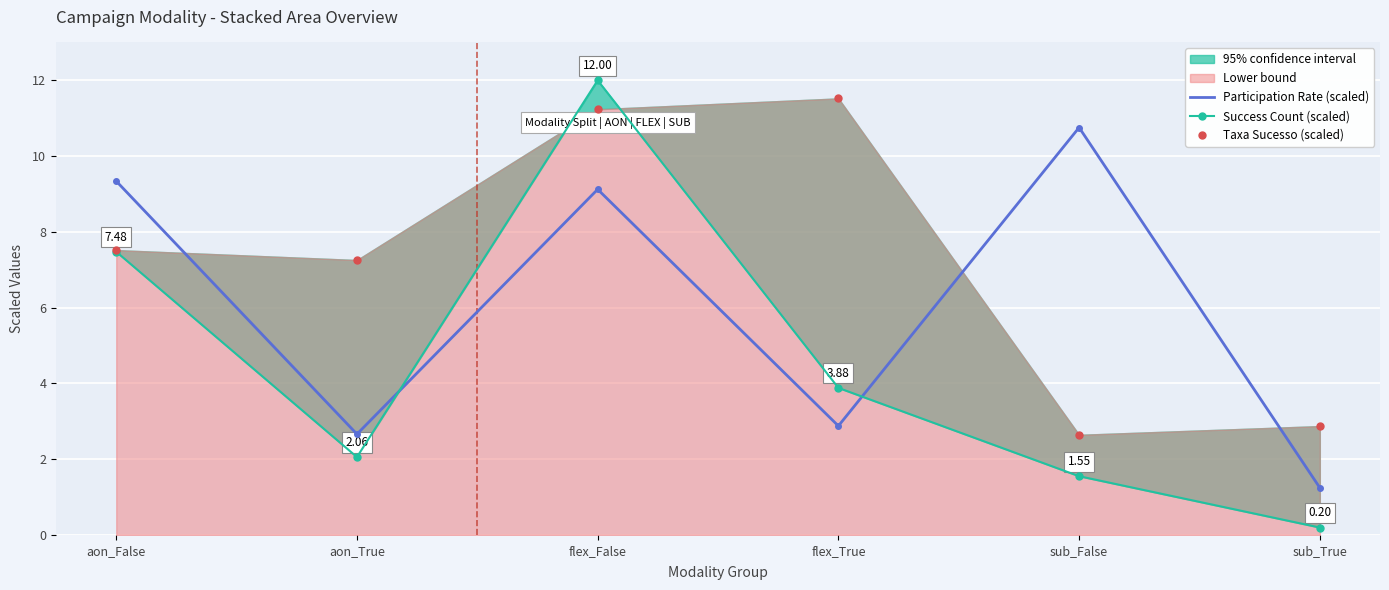

Read the Participation Rate (scaled) value at aon_False.

9.3